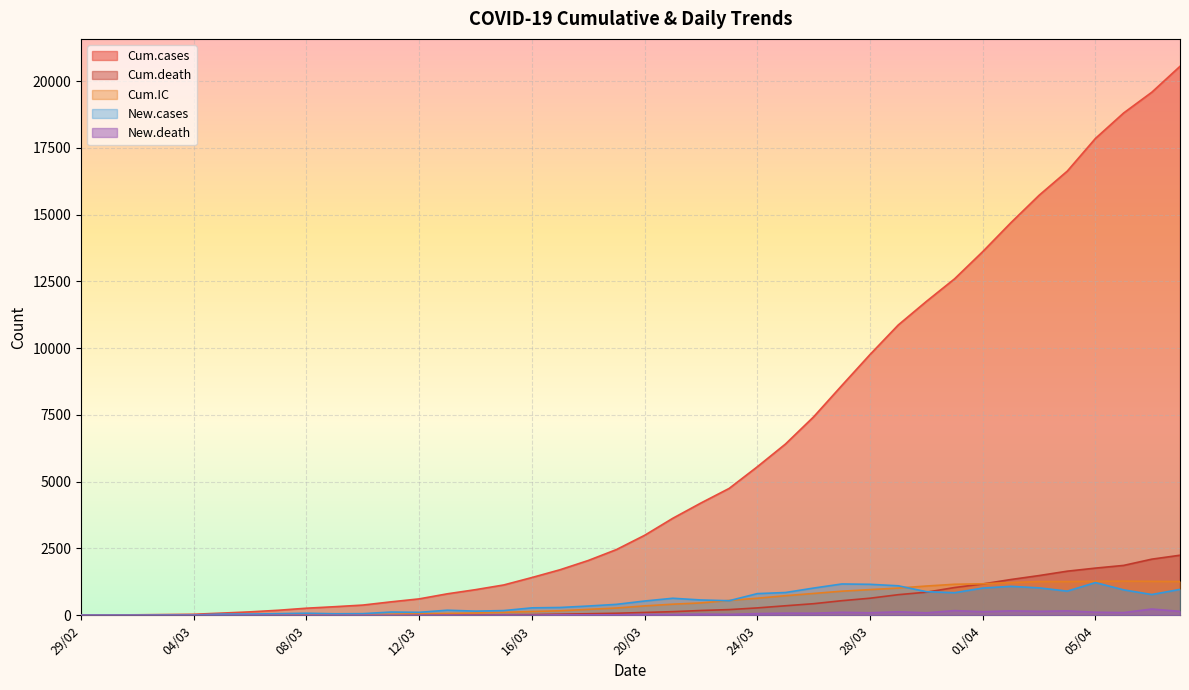

Rank the series by their maximum value, from highest to lowest.

Cum.cases, Cum.death, Cum.IC, New.cases, New.death